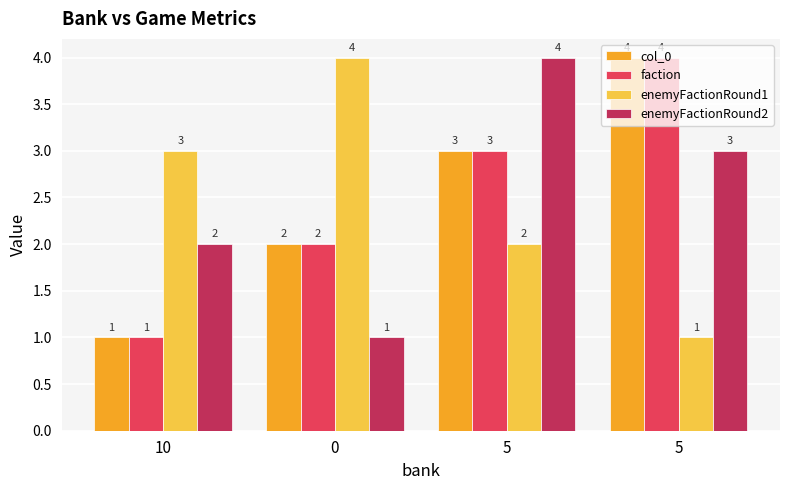

Count the number of data series in this chart.

4